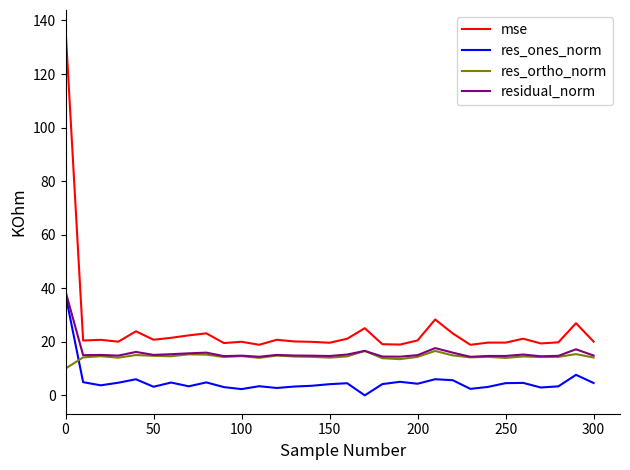

True or false: res_ortho_norm and mse intersect in this chart.

False